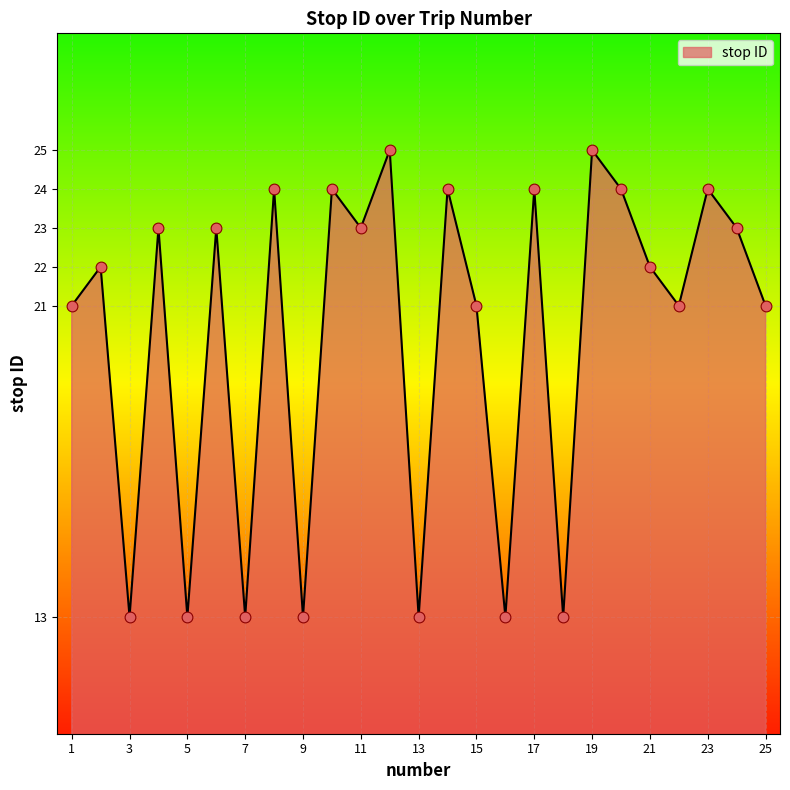

What is the smallest value displayed?

13